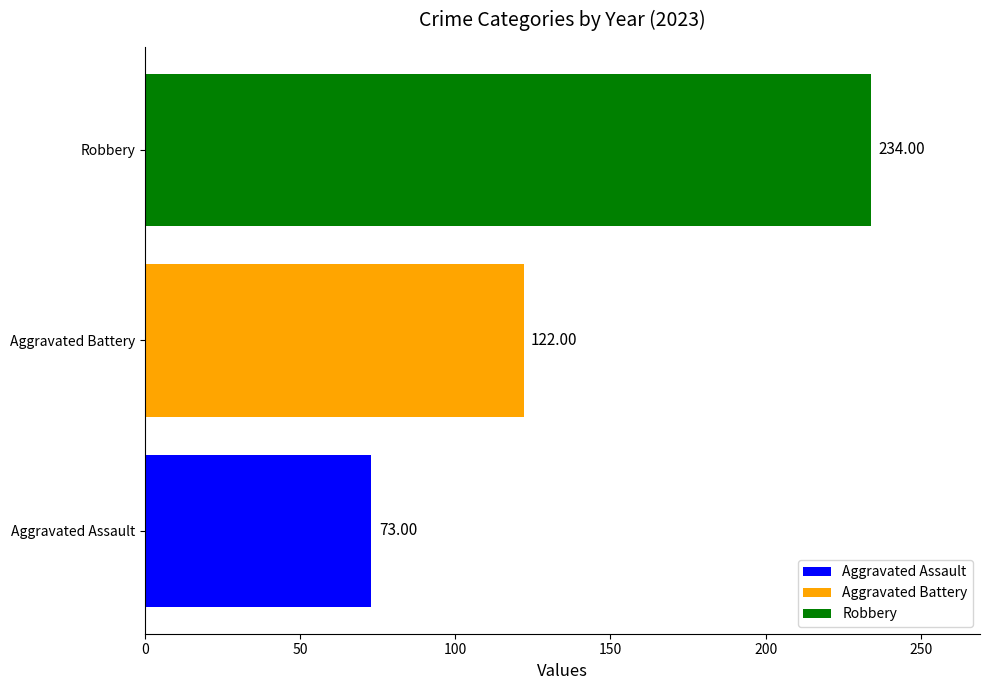

Is the value of Aggravated Assault at 2019 greater than the value of Robbery at 2019?

No